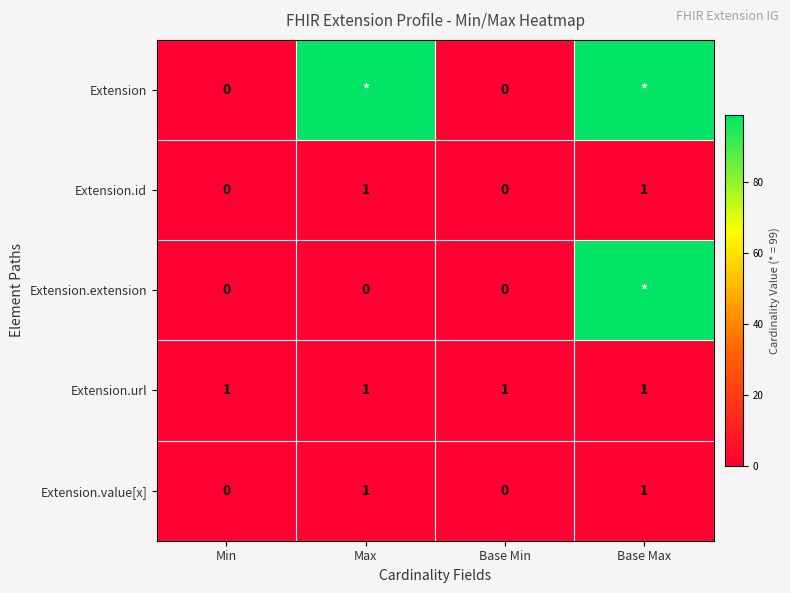

The value of Extension.value[x] at Max is 1. True or false?

True